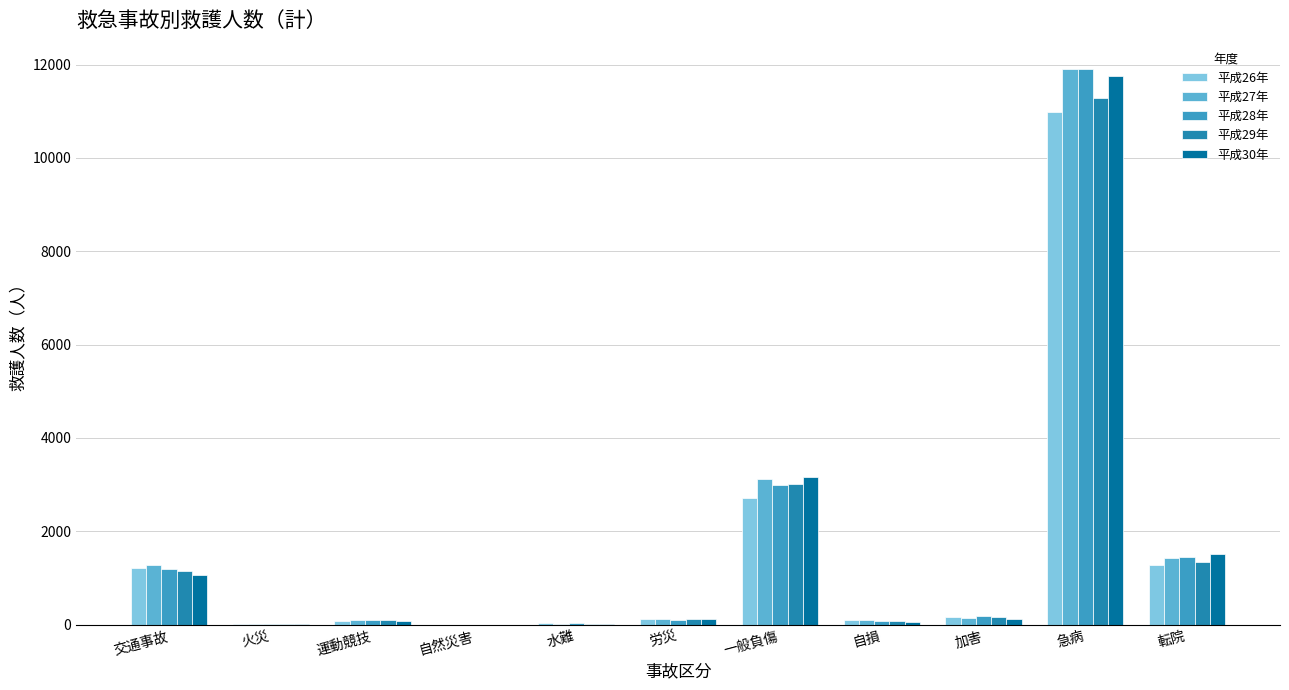

The value of 平成30年 at 転院 is 2573. True or false?

False